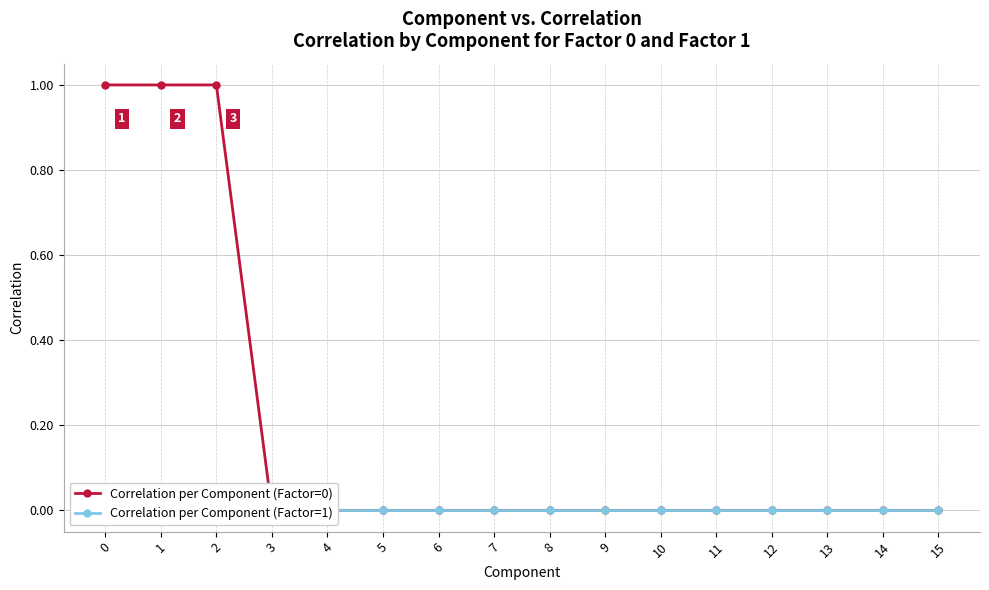

At 12, list the series in order from largest to smallest.

Correlation per Component (Factor=0), Correlation per Component (Factor=1)